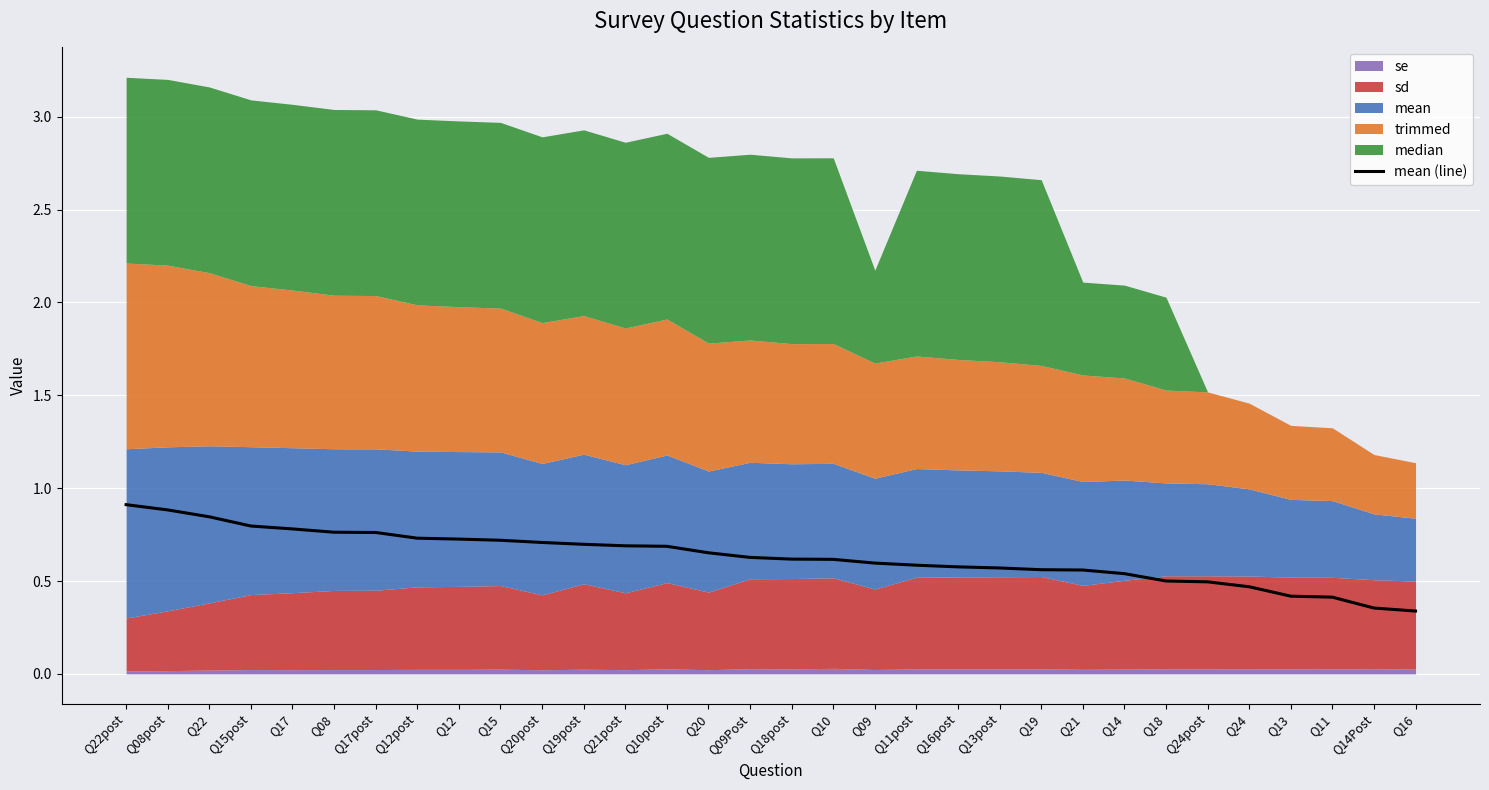

True or false: the data has more than 2 interior local peaks.

False